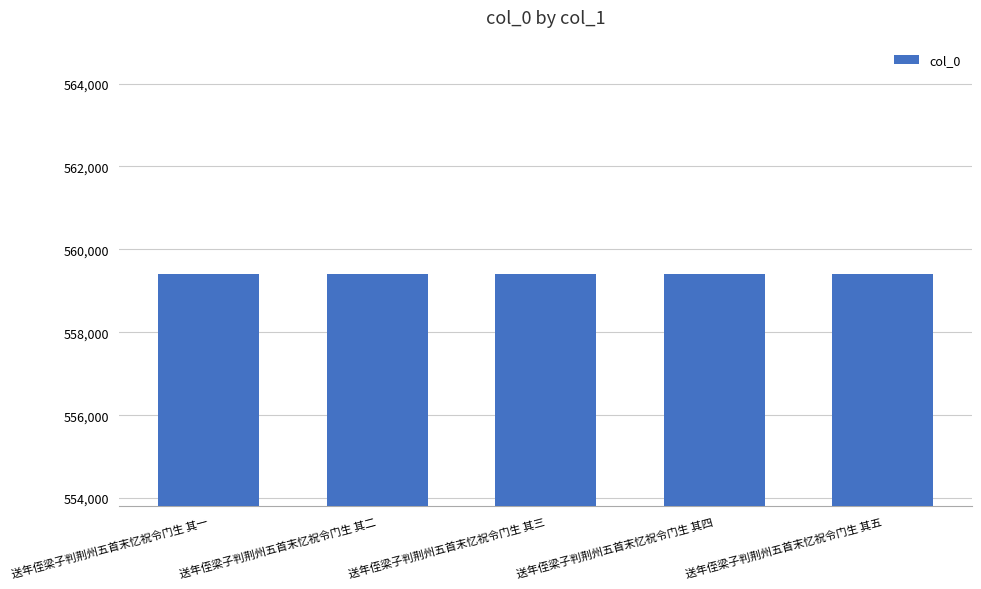

The chart shows a value of 559394 at 送年侄梁子判荆州五首末忆祝令门生 其一. True or false?

True